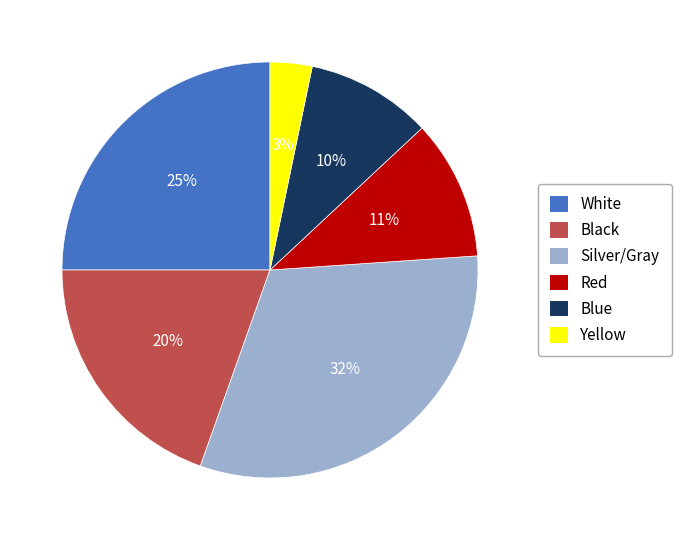

Rank the categories by value from highest to lowest.

Silver/Gray, White, Black, Red, Blue, Yellow